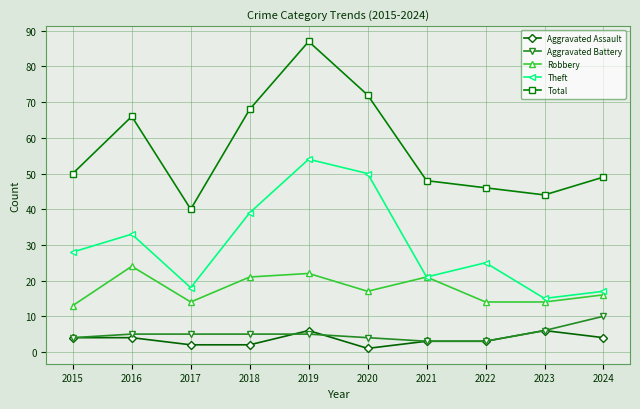

What are all the series names shown in the legend?

Aggravated Assault, Aggravated Battery, Robbery, Theft, Total